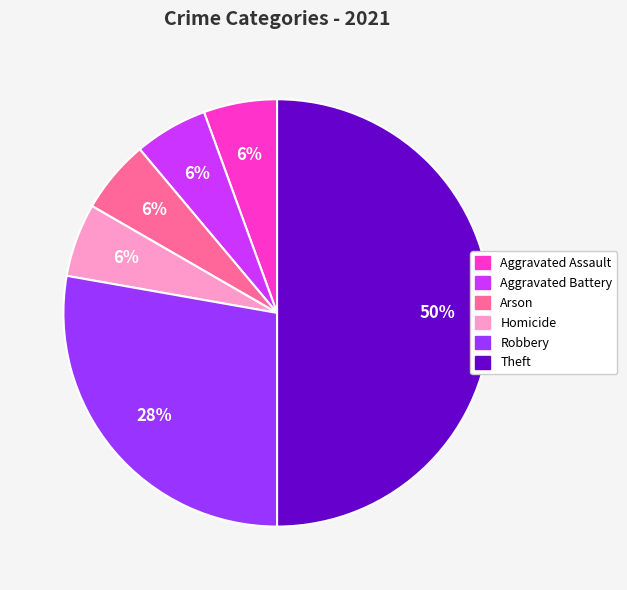

To the nearest percent, what is the average slice percentage?

17%